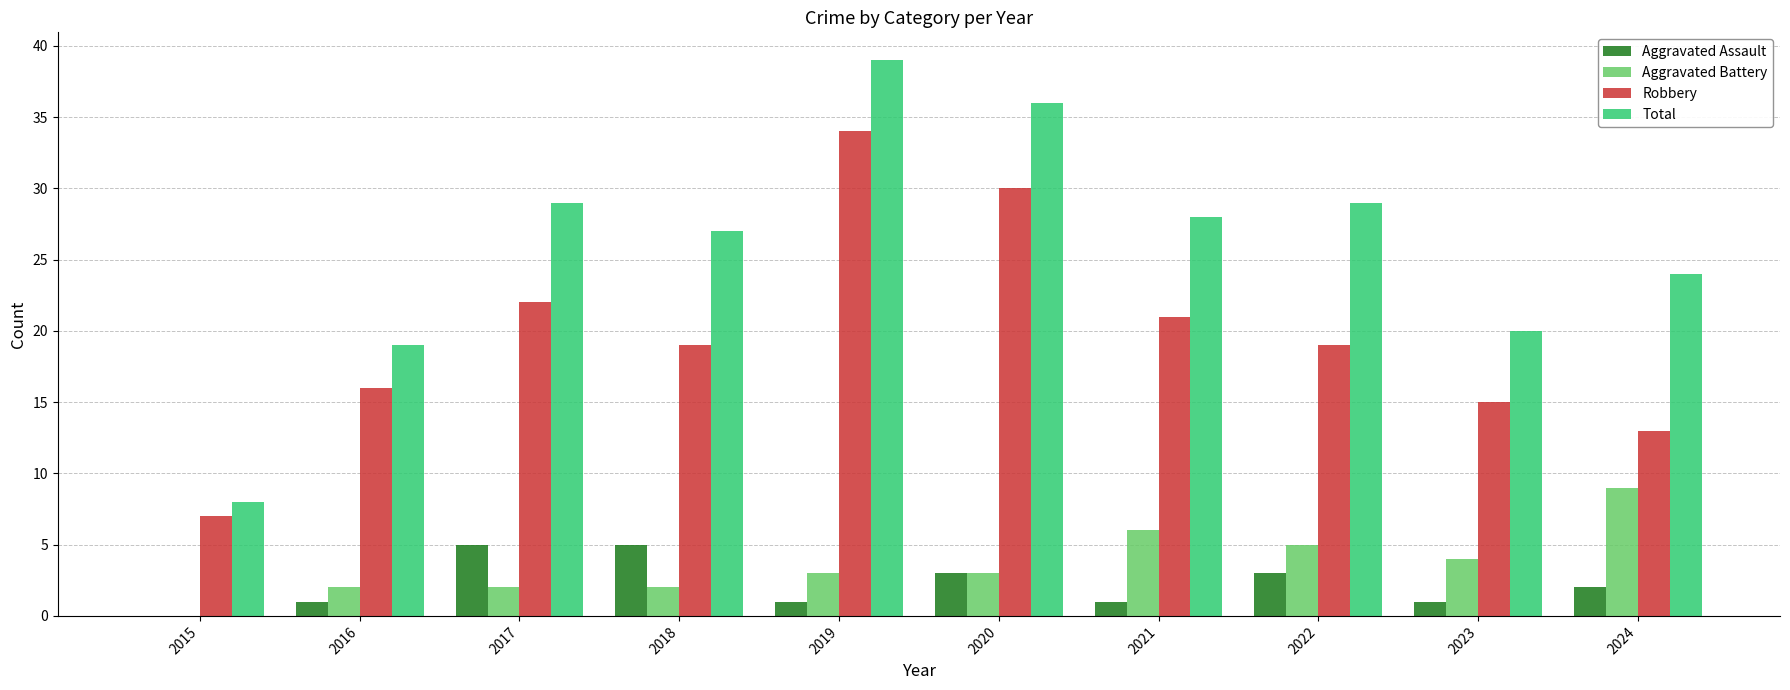

Is the value of Total at 2023 greater than the value of Aggravated Assault at 2018?

Yes